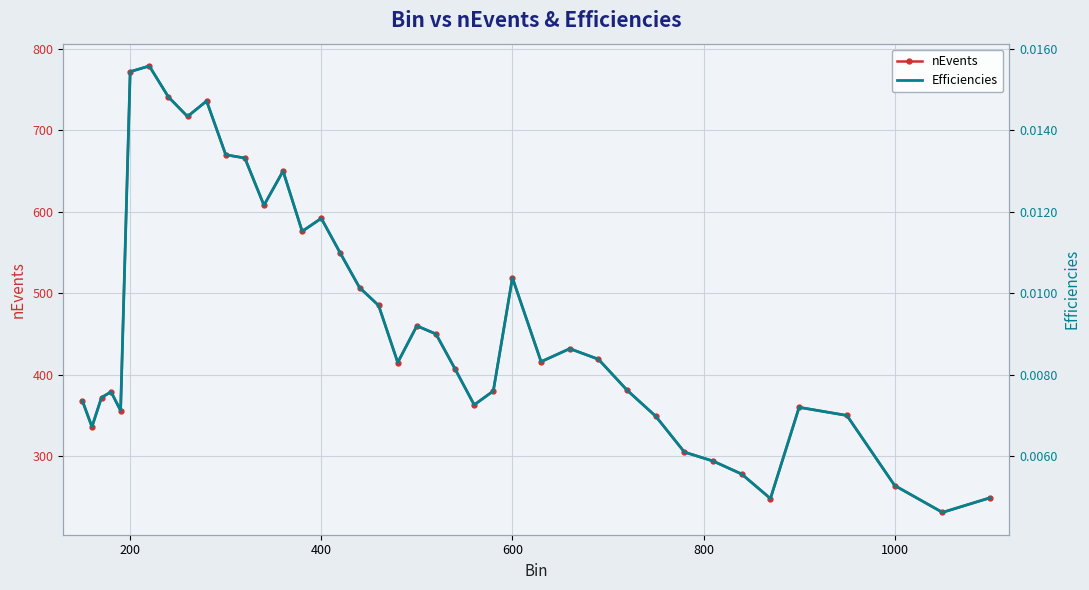

True or false: Efficiencies and nEvents cross at least once.

False